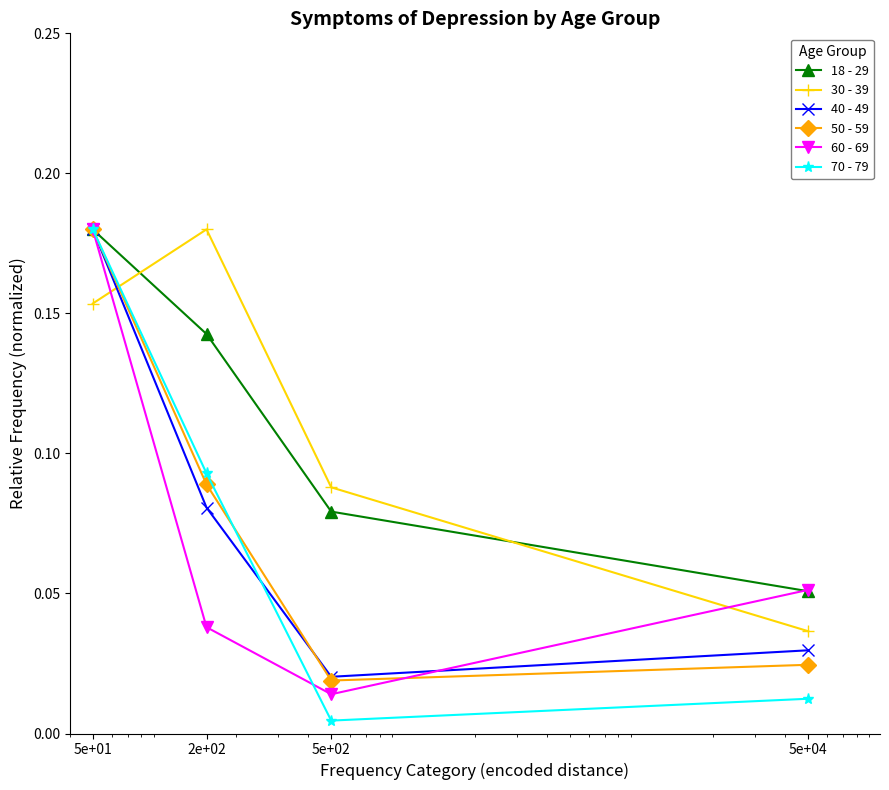

In 40 - 49, how many points are lower than both neighbors (excluding endpoints)?

1